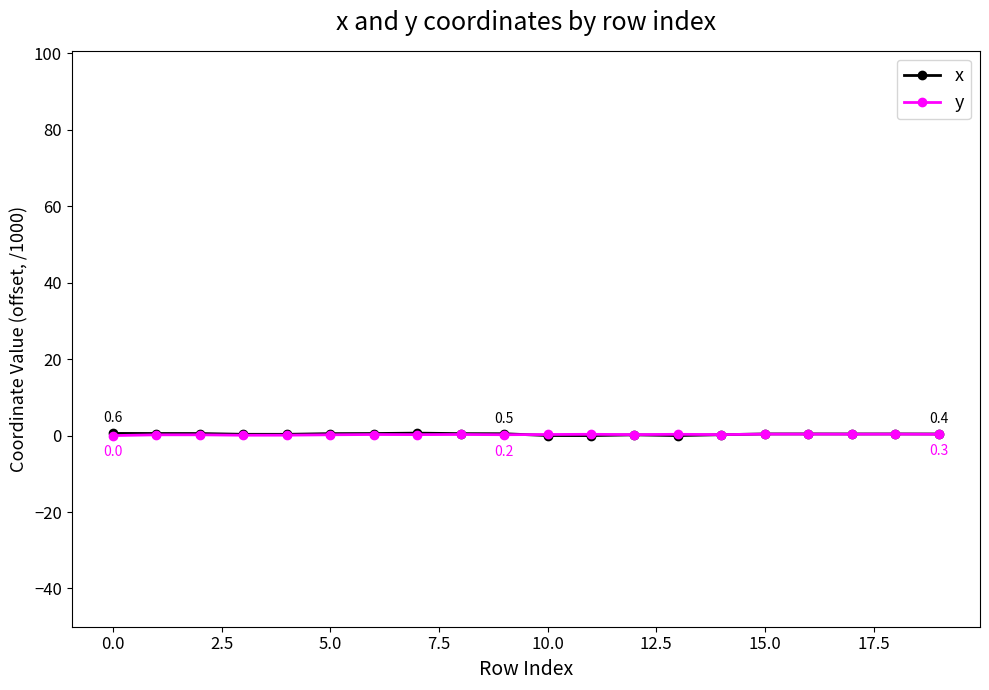

How many series are shown in this chart?

2